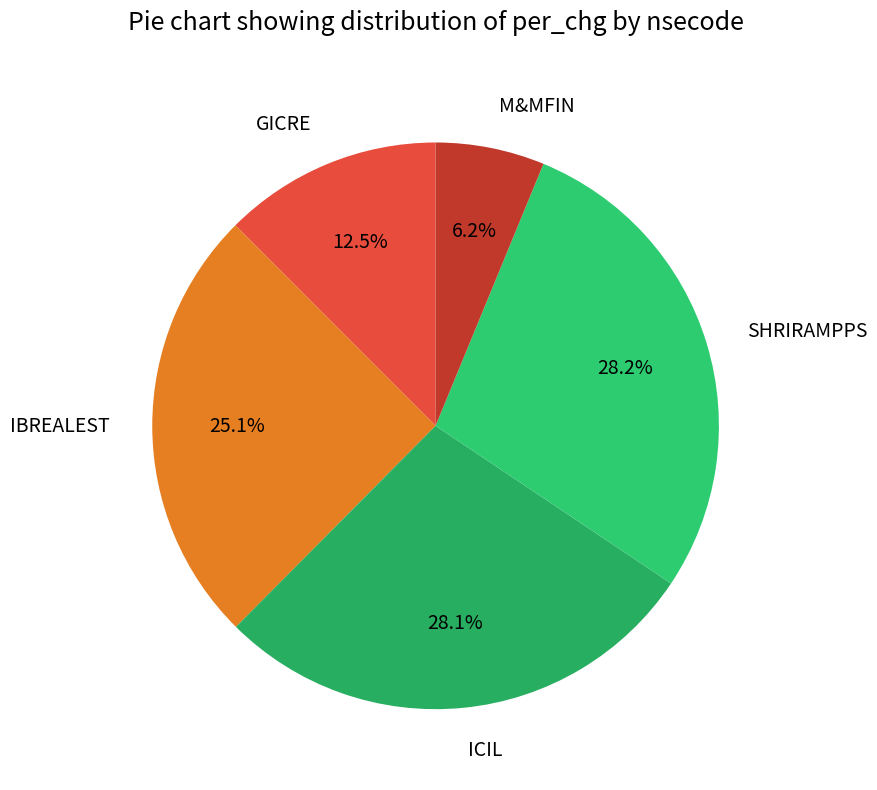

Does any single category account for the majority?

No